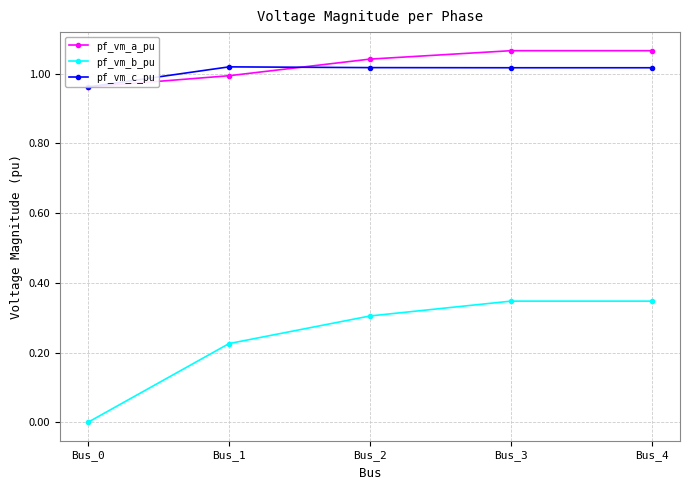

Reading left to right, transcribe all the data shown in this chart.

pf_vm_a_pu: Bus_0=1.0	Bus_1=1.0	Bus_2=1.0	Bus_3=1.1	Bus_4=1.1
pf_vm_b_pu: Bus_0=0.0	Bus_1=0.2	Bus_2=0.3	Bus_3=0.3	Bus_4=0.3
pf_vm_c_pu: Bus_0=1.0	Bus_1=1.0	Bus_2=1.0	Bus_3=1.0	Bus_4=1.0